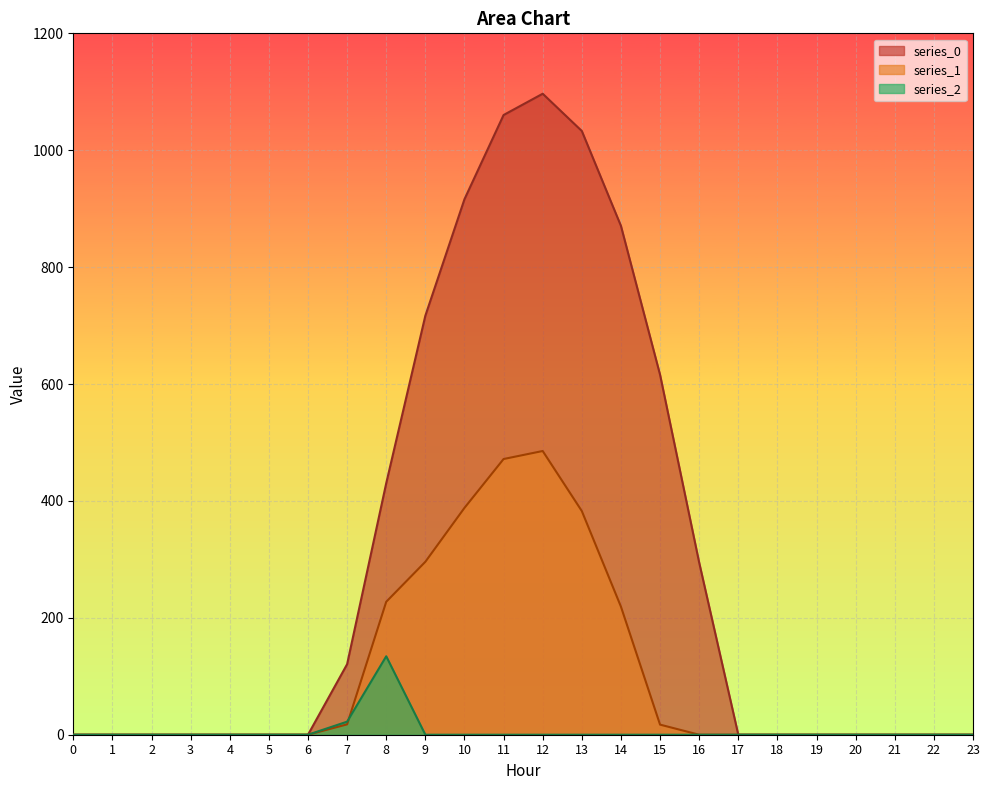

At how many categories does at least one series exceed 811?

5